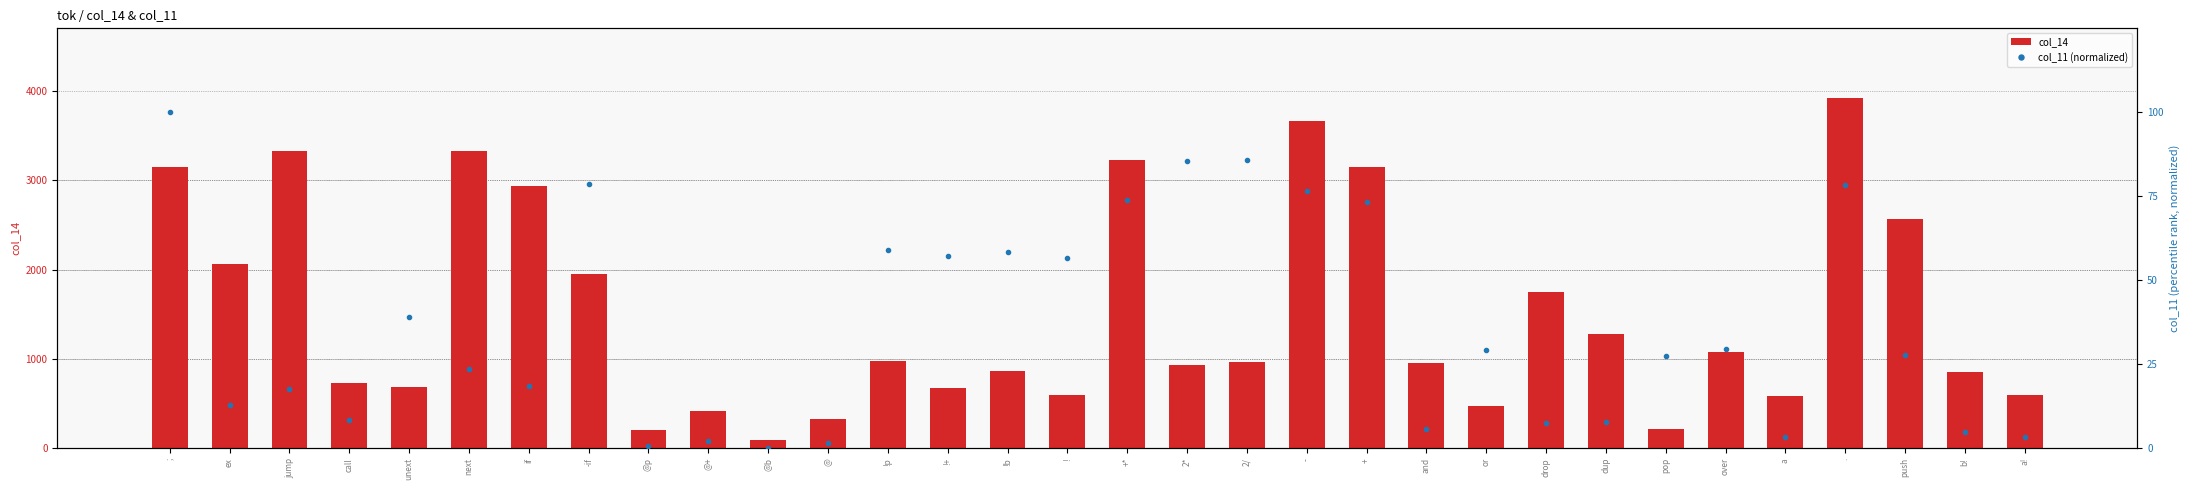

Where is col_11 (normalized) nearest to the value 50?

!